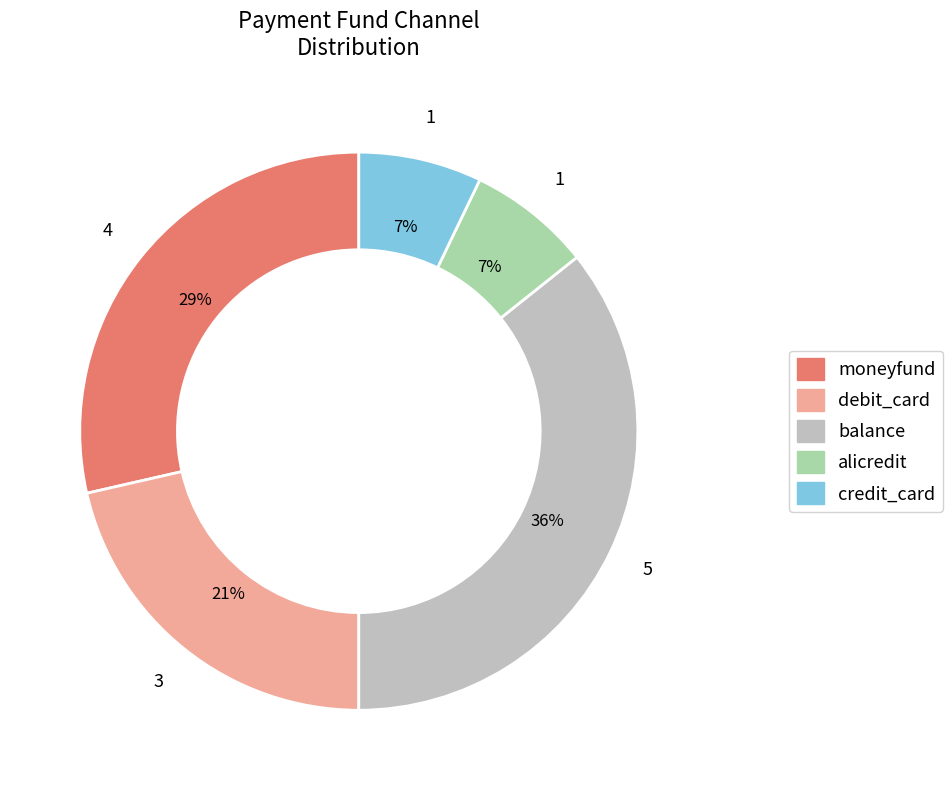

How many slices are in this pie chart?

5